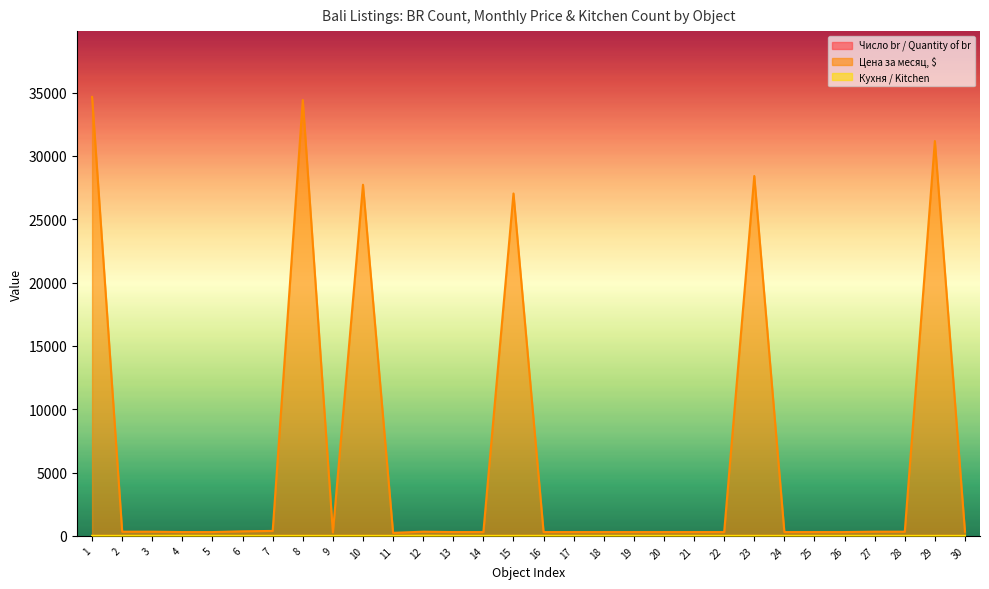

How many values in the Число br / Quantity of br series are below 1?

3